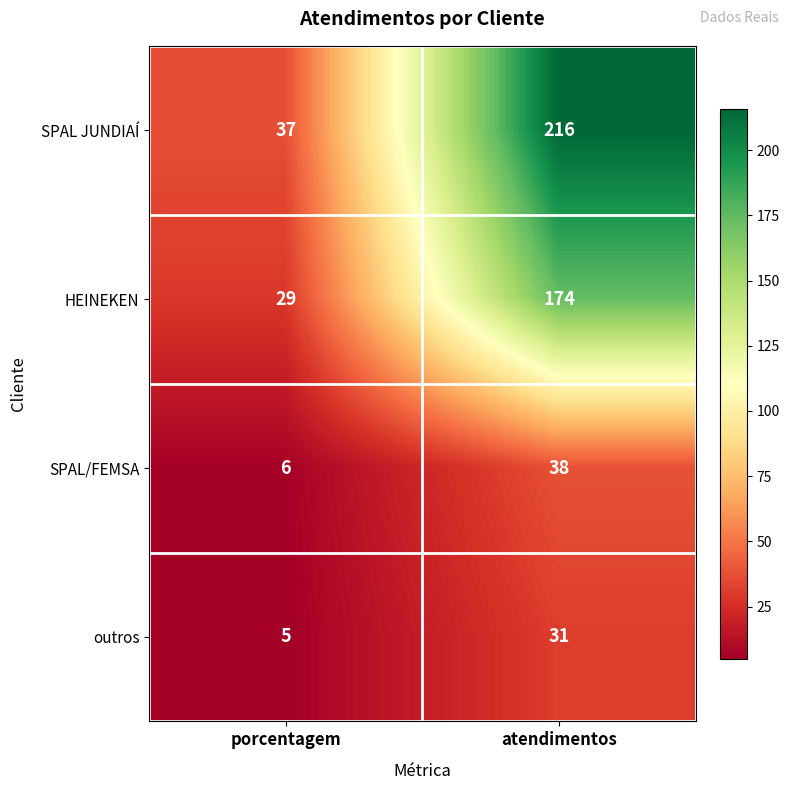

What is the difference between the highest and lowest values at atendimentos?

185